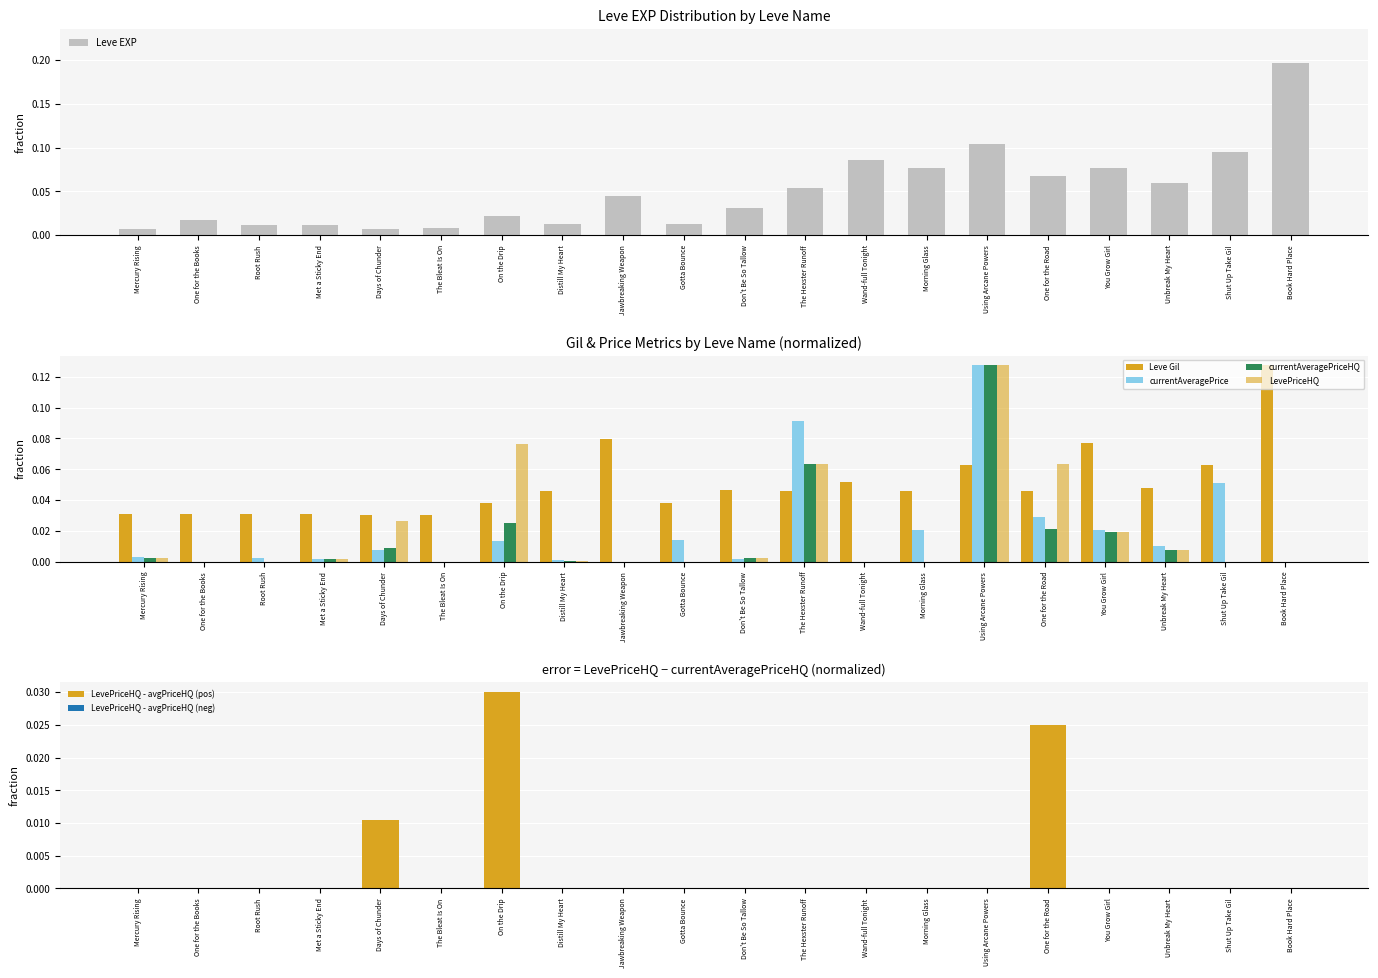

Which series has the widest spread of values?

Leve EXP